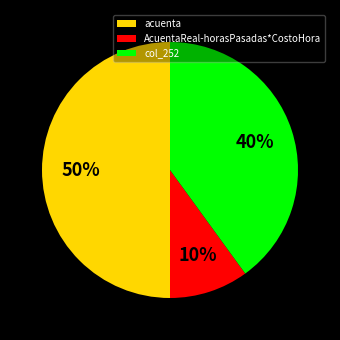

What is the largest slice in the pie chart?

acuenta